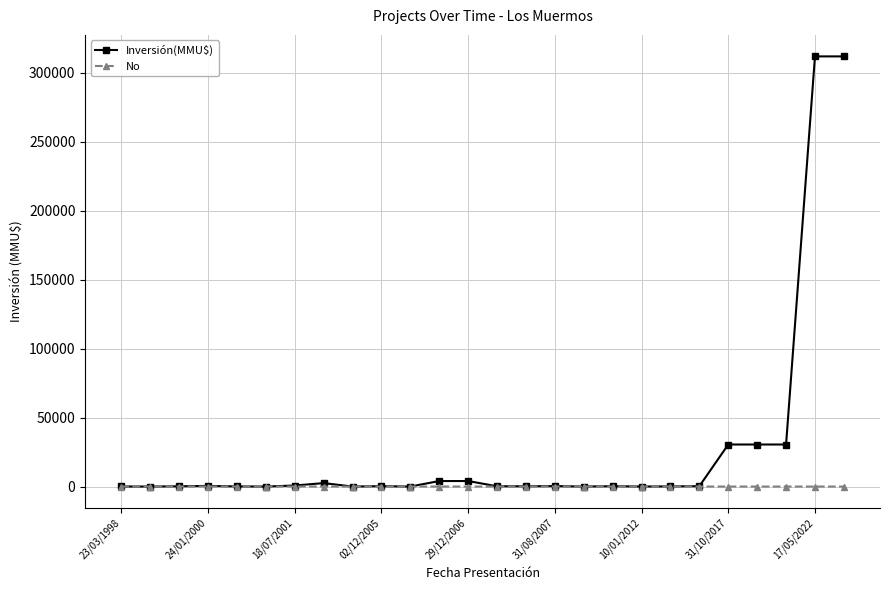

List the series in order of their overall mean, lowest first.

No, Inversión(MMU$)